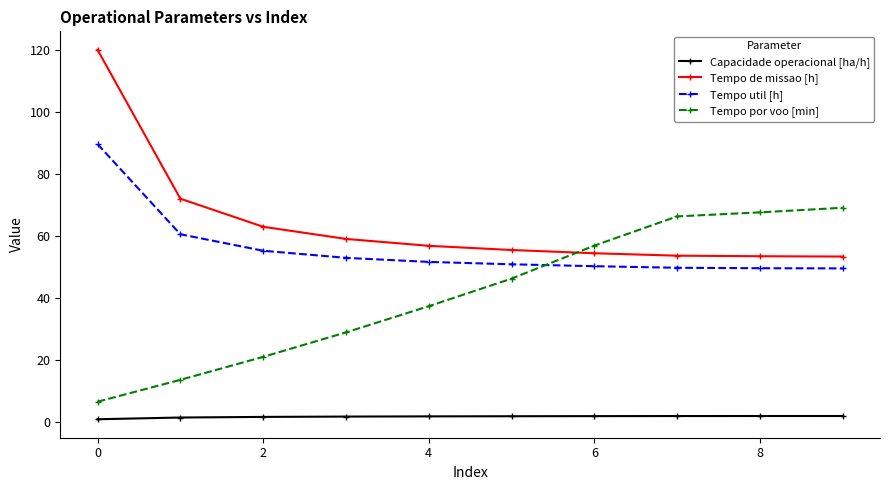

What is the value of the Tempo util [h] point at the 9th from the left?

49.5